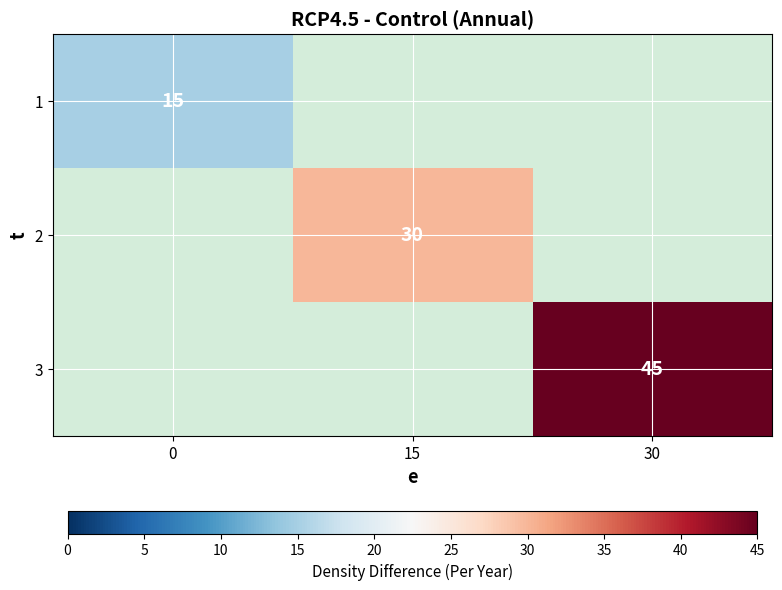

True or false: 1 has a value of 15 at 0.

True